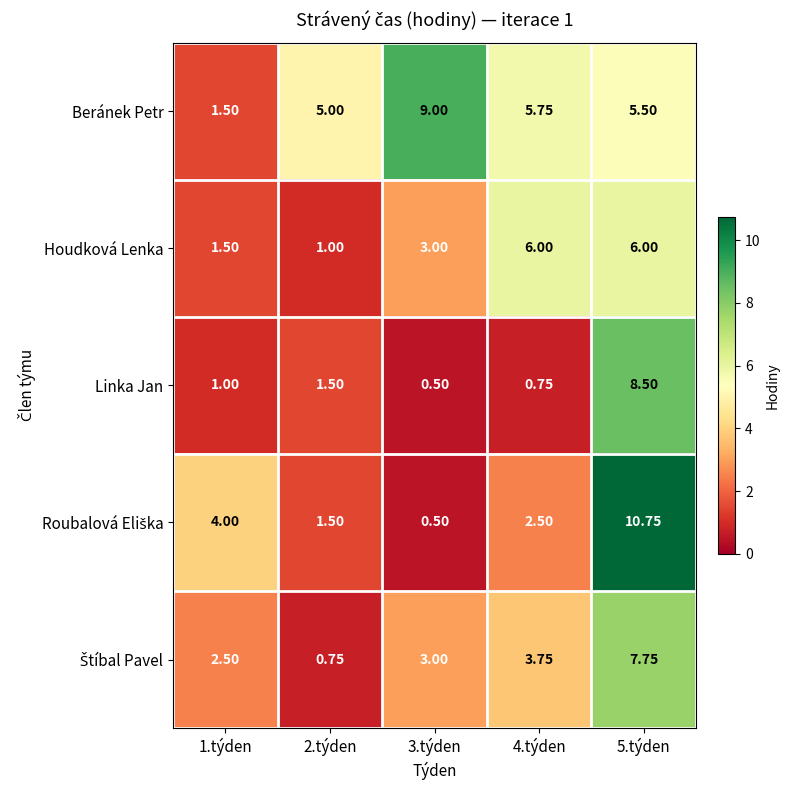

Between 2.týden and 3.týden, which series saw the biggest shift?

Beránek Petr